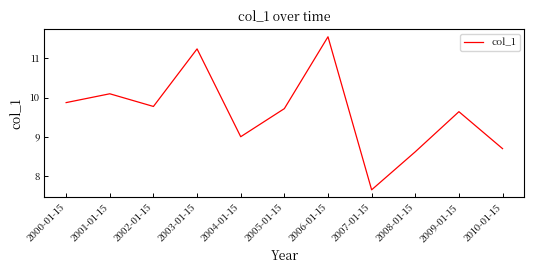

What is the difference between the values at 2006-01-15 and 2000-01-15?

1.7